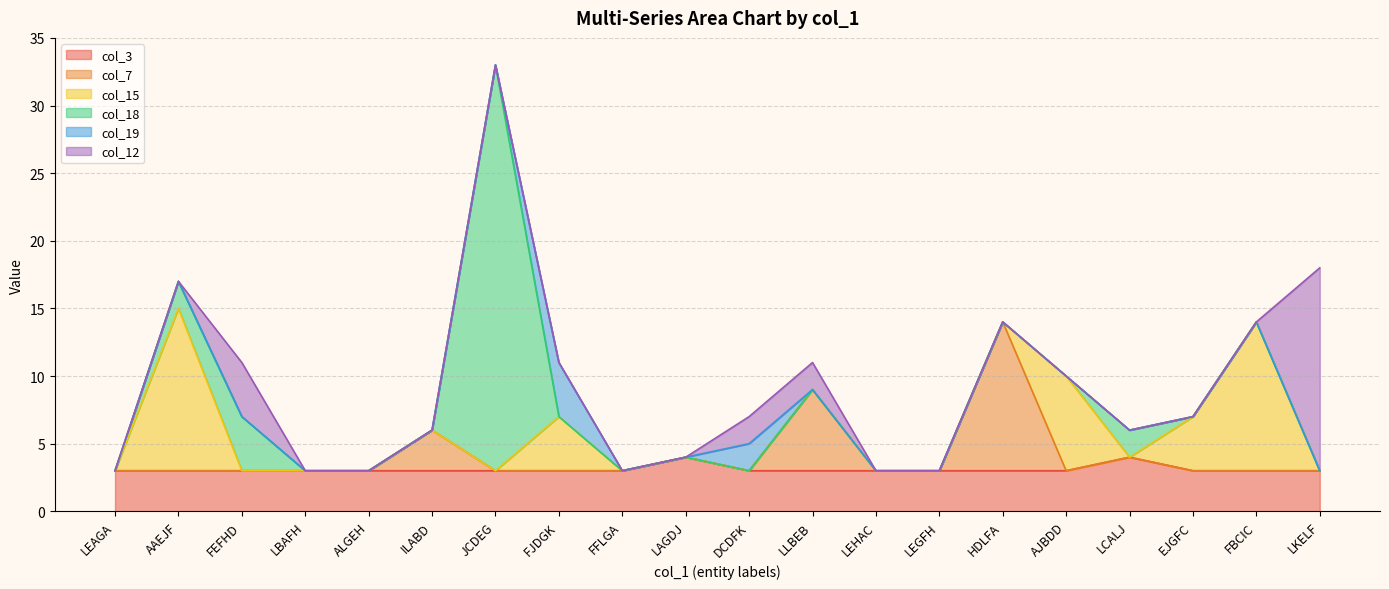

At LKELF, list the series in order from smallest to largest.

col_7, col_15, col_18, col_19, col_3, col_12